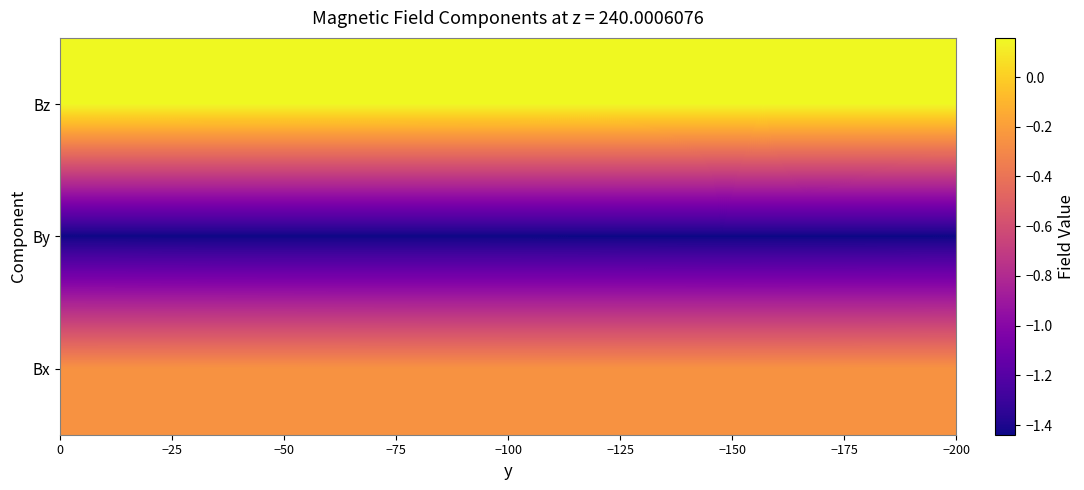

List the series in order of their peak value, highest first.

Bz, Bx, By